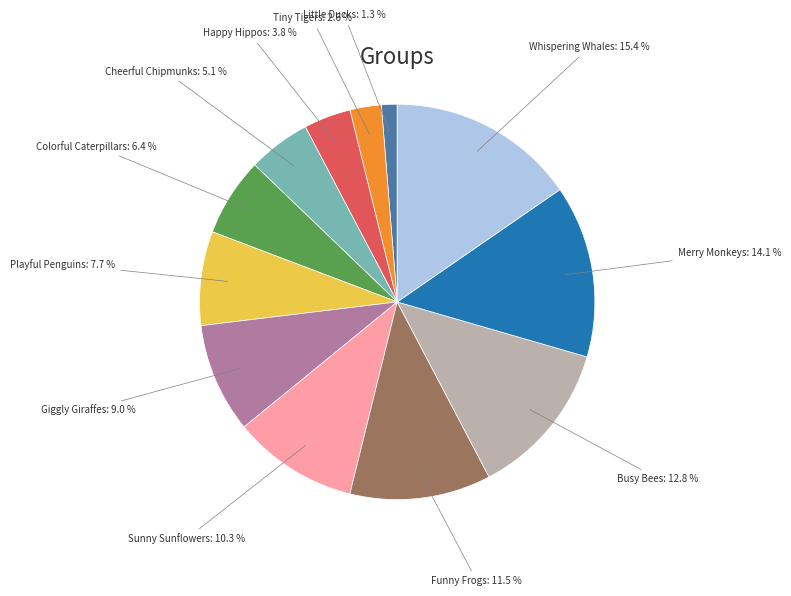

The Little Ducks slice represents 11% of the pie. True or false?

False